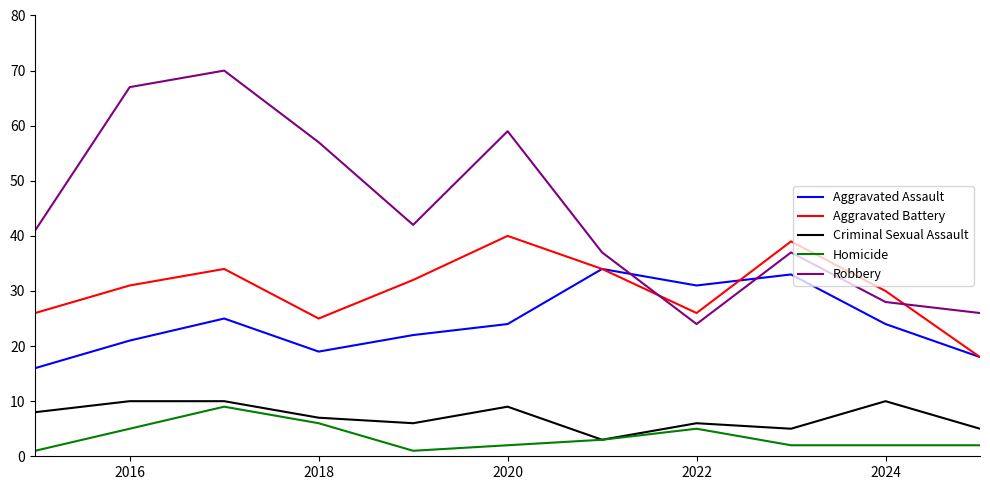

Which series has the largest total across all categories?

Robbery